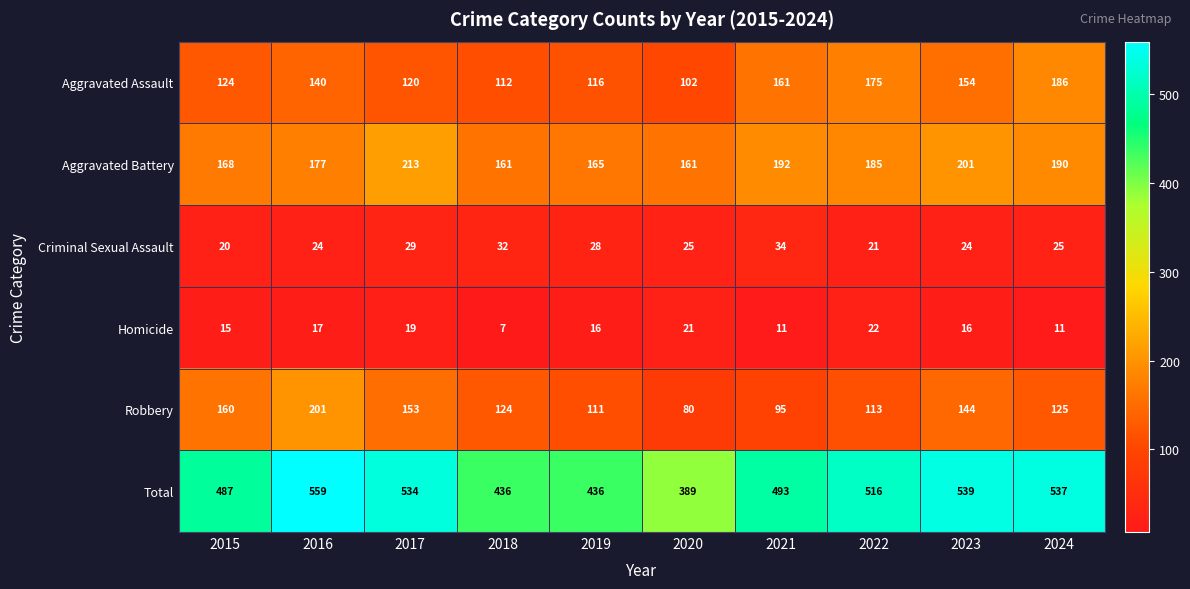

The value of Homicide at 2020 is 21. True or false?

True